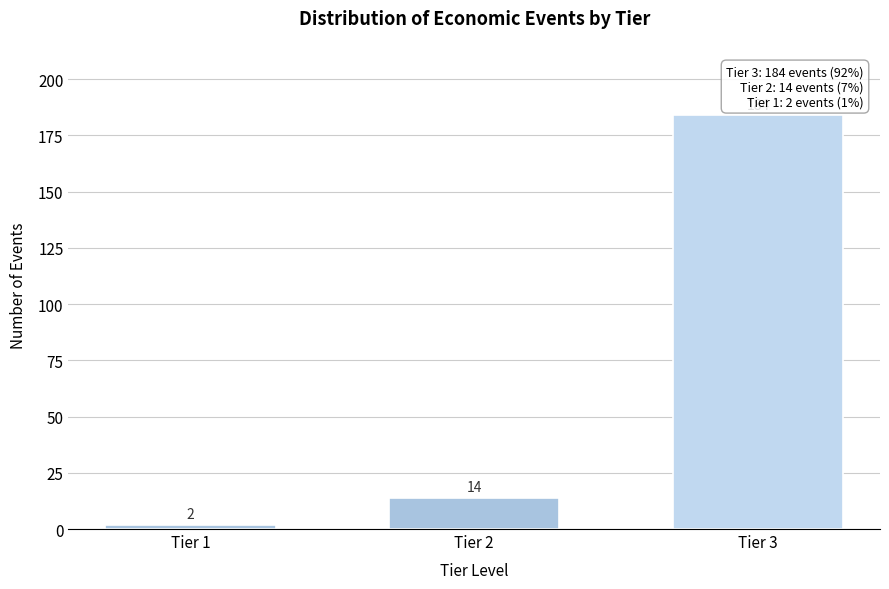

Reading left to right, list all the values displayed in this chart.

Tier 1=2	Tier 2=14	Tier 3=184